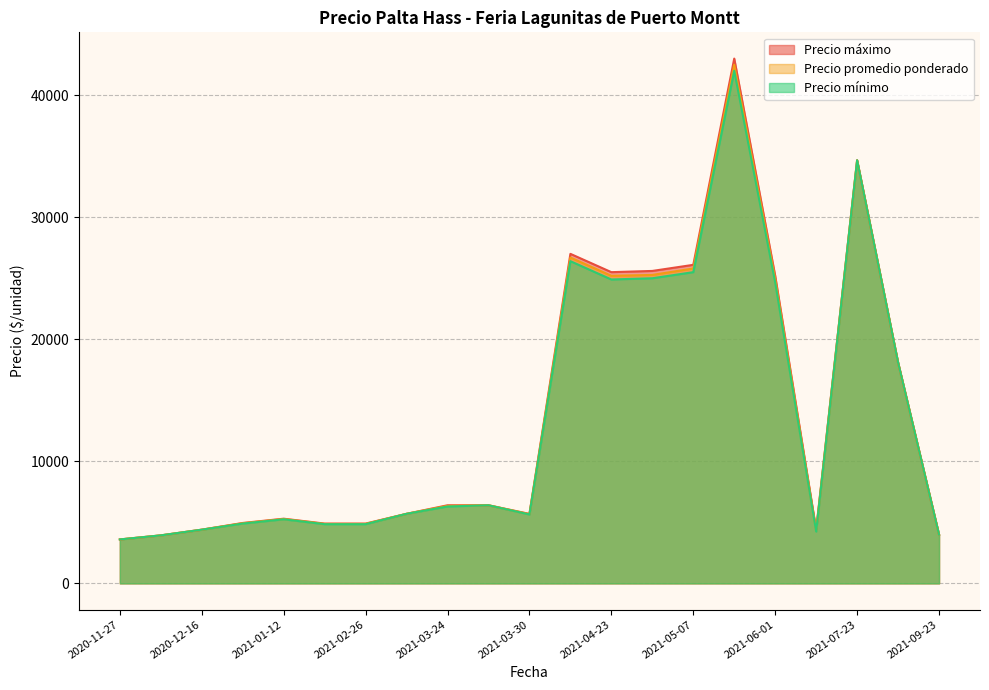

What is the total value across all series at 2021-05-07?

77400.0